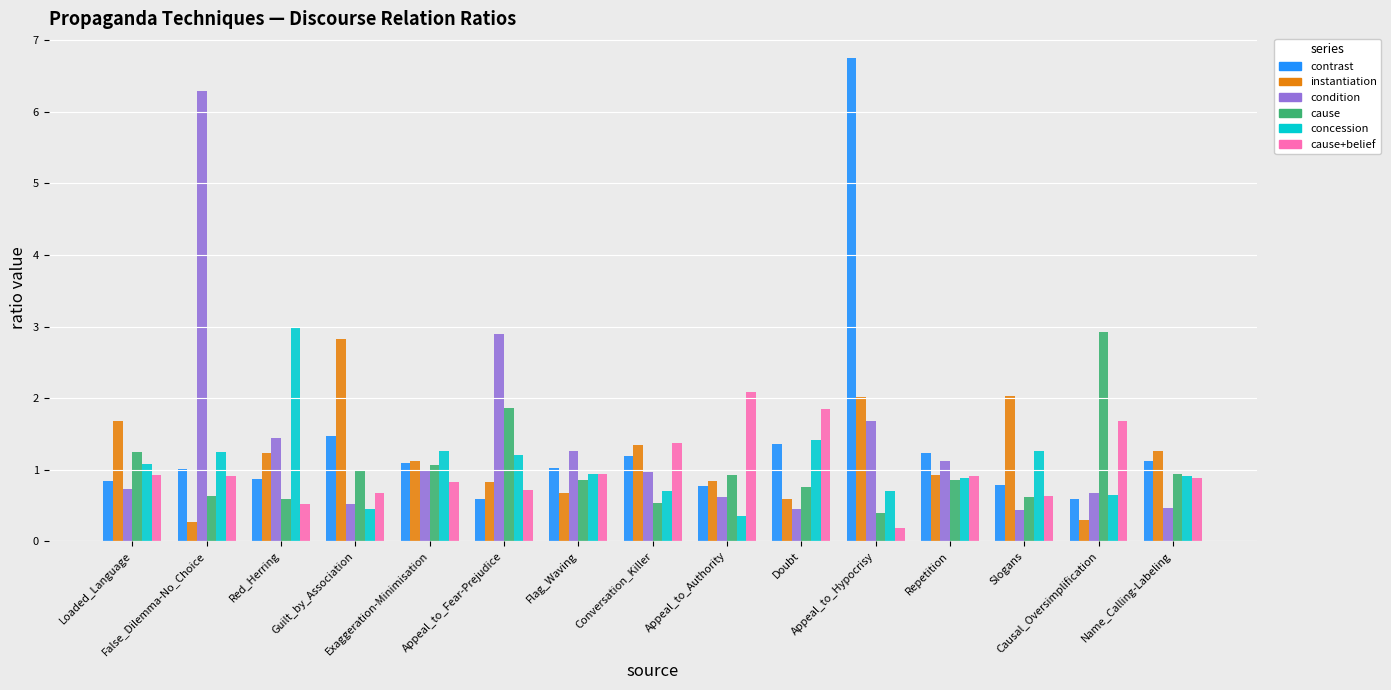

What is the highest value of the instantiation series?

2.8